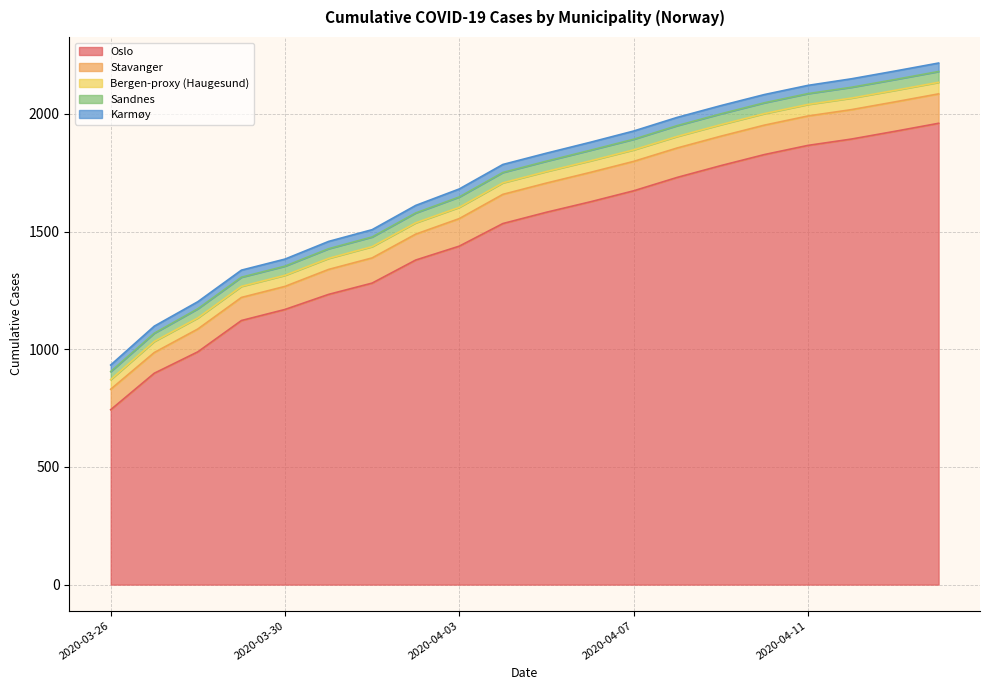

How many Karmøy values are between 31 and 35?

12